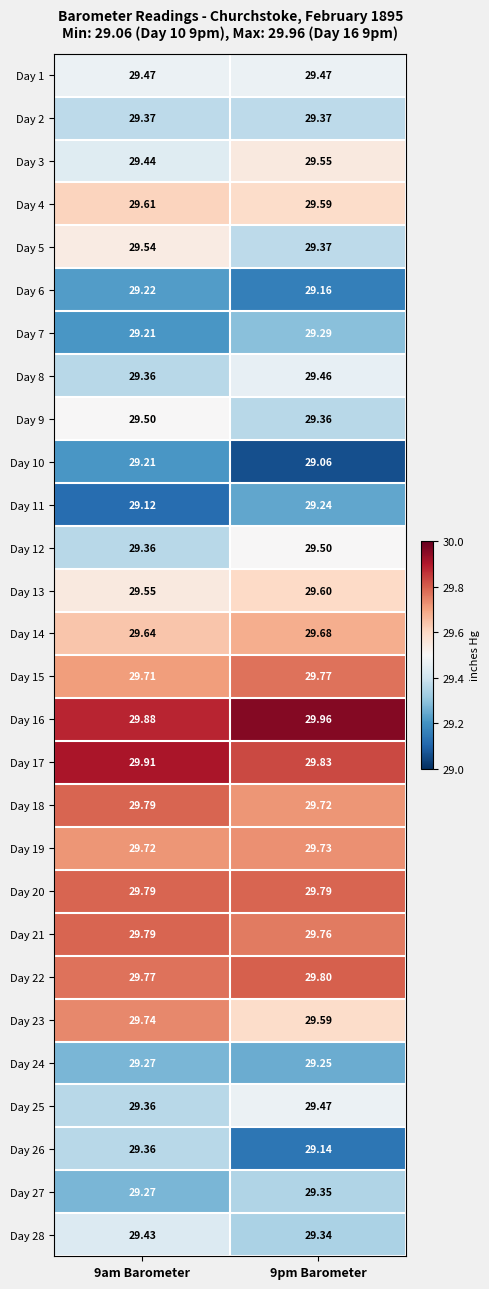

Which series changed the most between 9am Barometer and 9pm Barometer?

Day 26